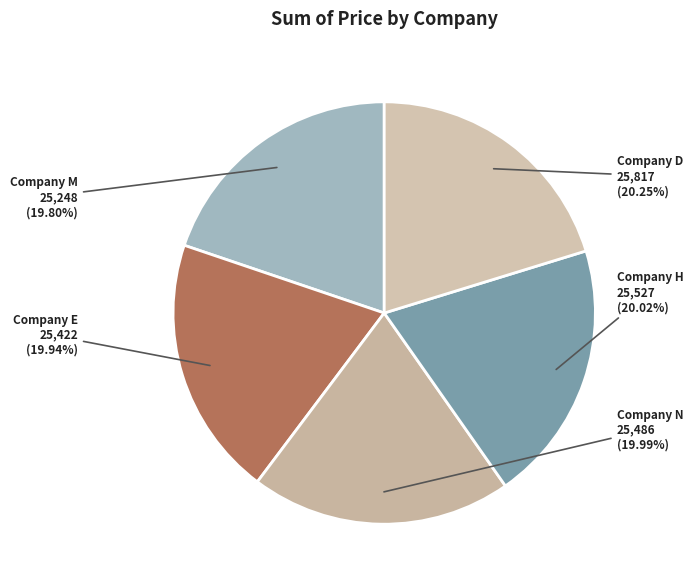

How much of the chart is everything except Company D?

79.8%